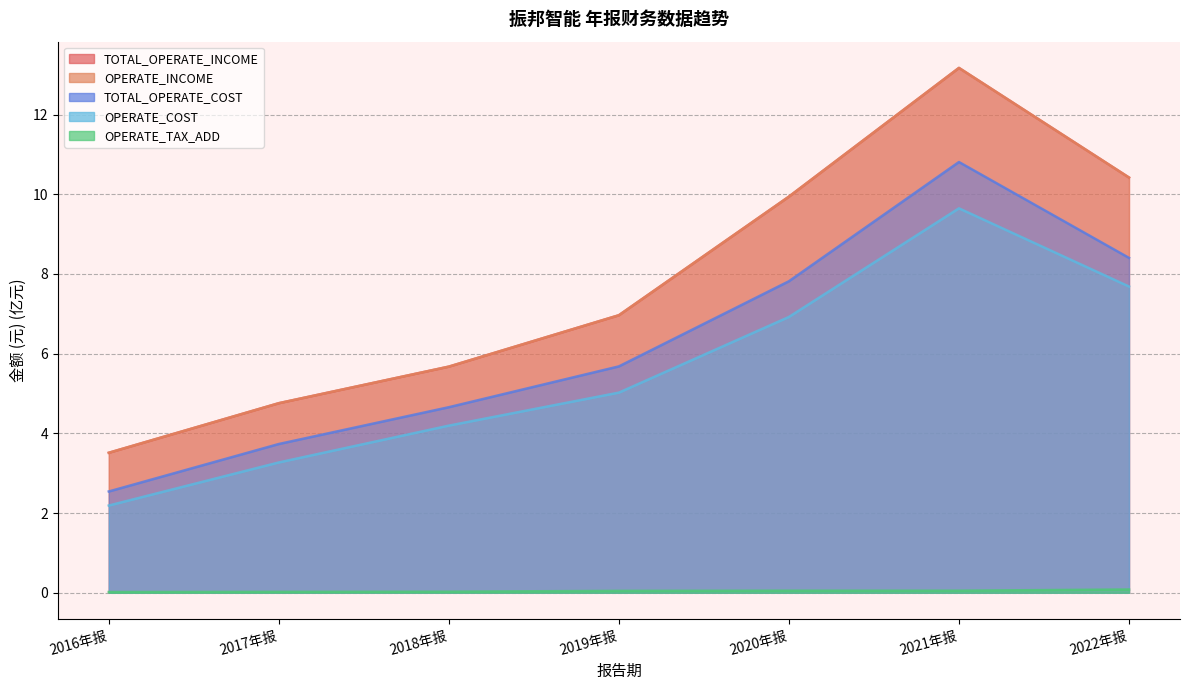

What is the difference between the highest and lowest values at 2017年报?

4.7